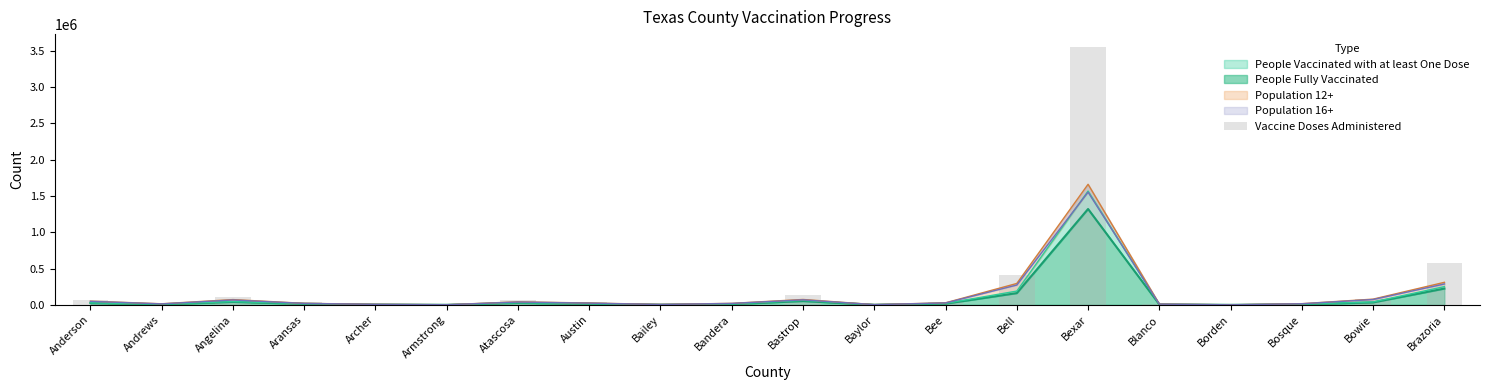

What is the sum of all values?

5243386